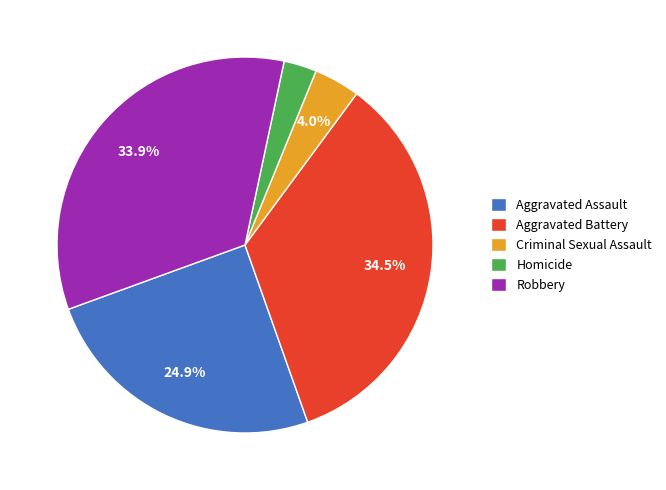

What percentage is the Aggravated Assault slice, to the nearest percent?

25%